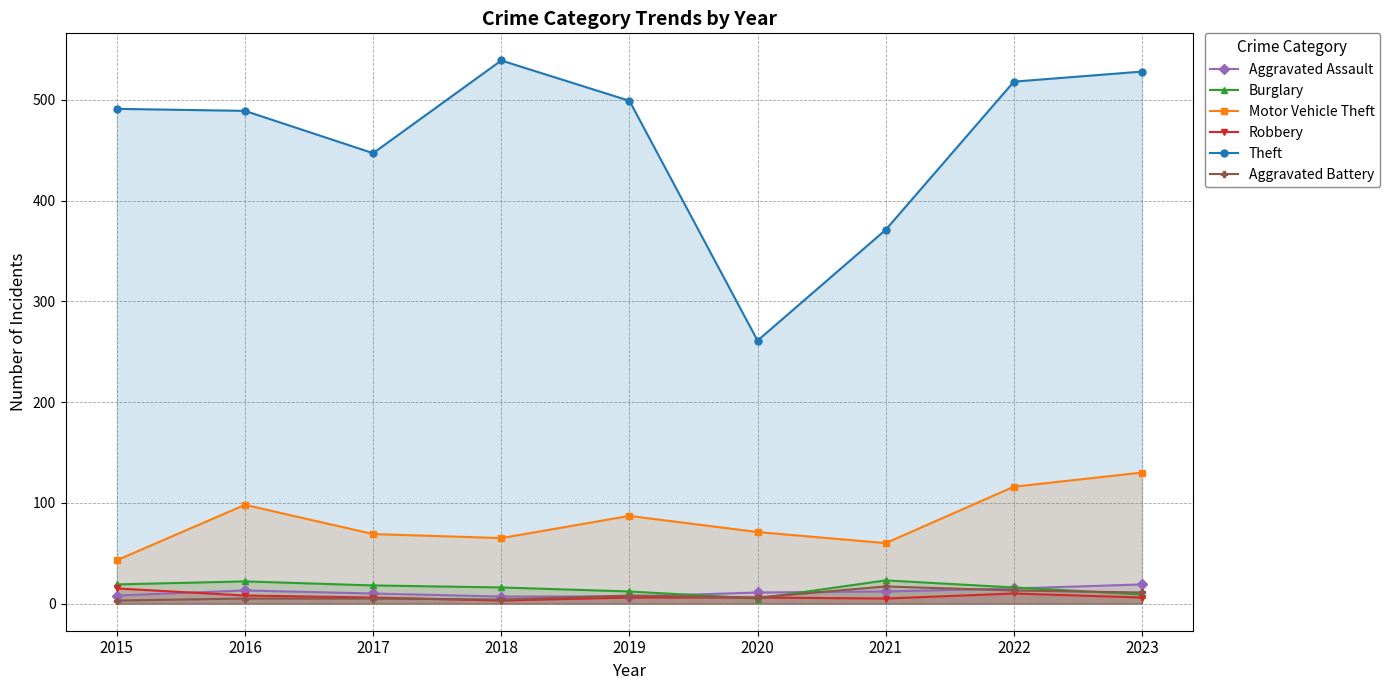

How many interior local peaks does the Aggravated Assault series have?

1